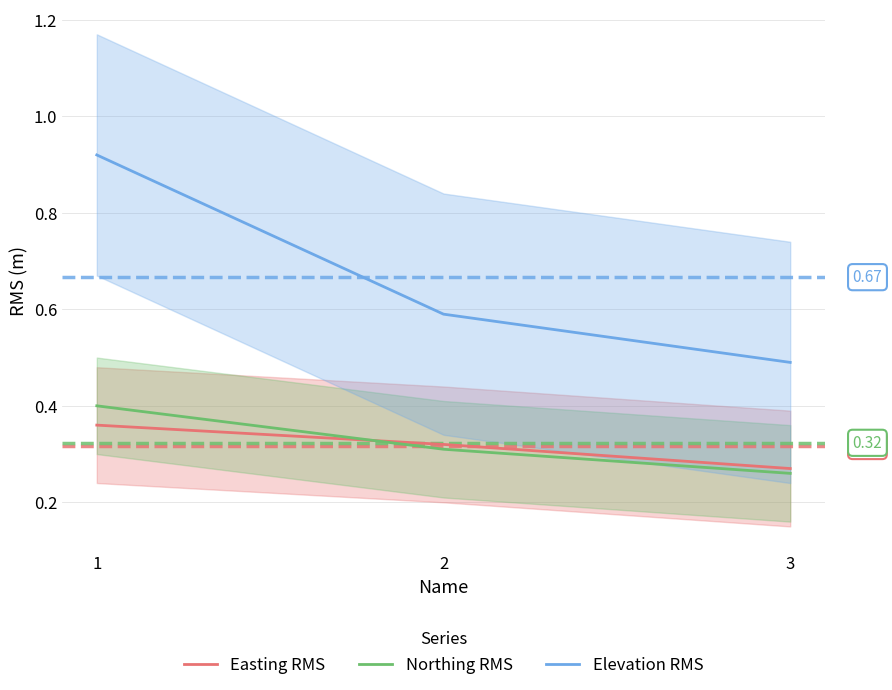

Reading left to right, transcribe all the data shown in this chart.

Easting RMS: 1=0.4	2=0.3	3=0.3
Northing RMS: 1=0.4	2=0.3	3=0.3
Elevation RMS: 1=0.9	2=0.6	3=0.5